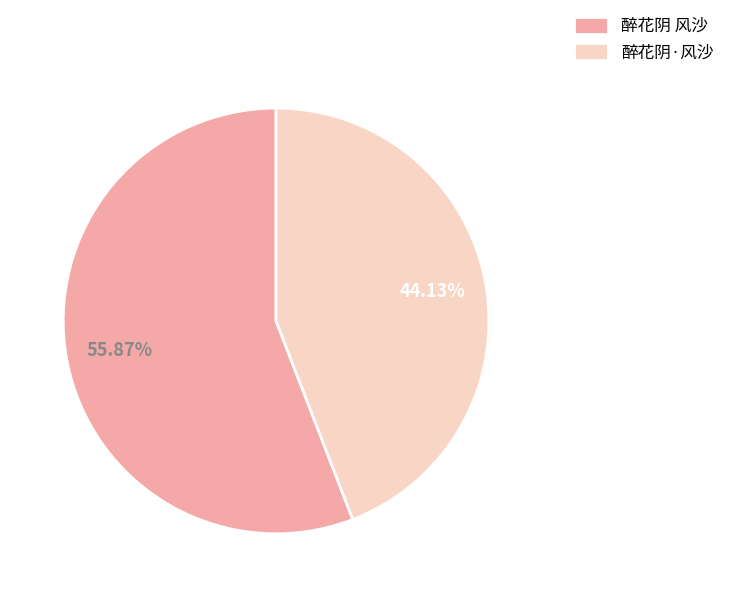

What is the total percentage of 醉花阴 风沙 and 醉花阴·风沙?

100.0%